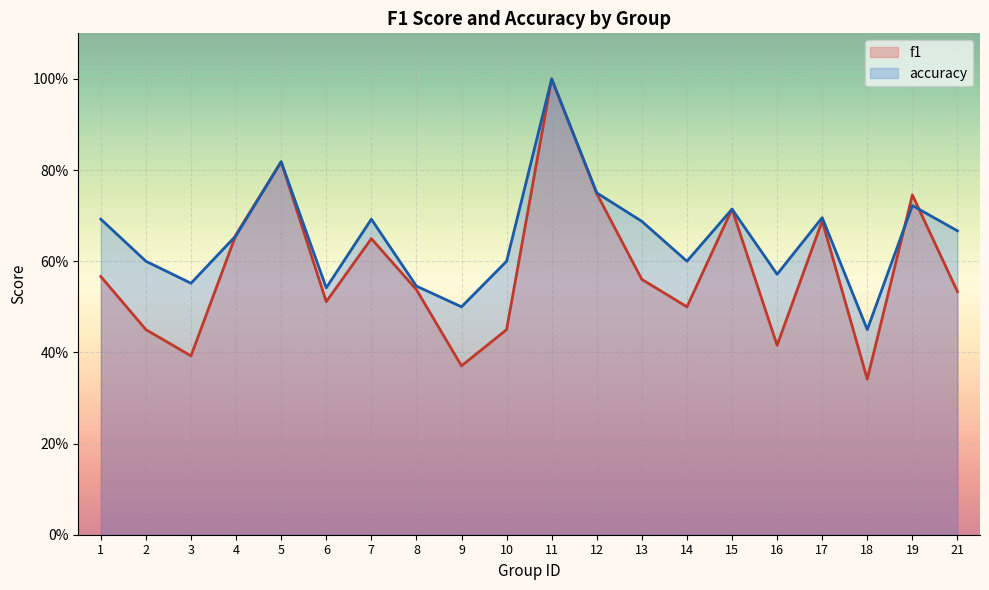

Reading right to left, extract all data points from this chart.

f1: 0.5	0.7	0.3	0.7	0.4	0.7	0.5	0.6	0.7	1.0	0.5	0.4	0.5	0.6	0.5	0.8	0.7	0.4	0.5	0.6
accuracy: 0.7	0.7	0.5	0.7	0.6	0.7	0.6	0.7	0.8	1.0	0.6	0.5	0.5	0.7	0.5	0.8	0.7	0.6	0.6	0.7